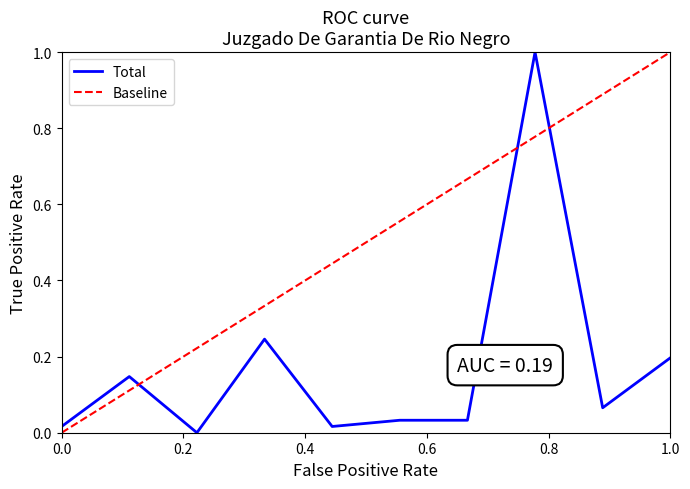

Does the chart display data point markers on the line(s)?

No